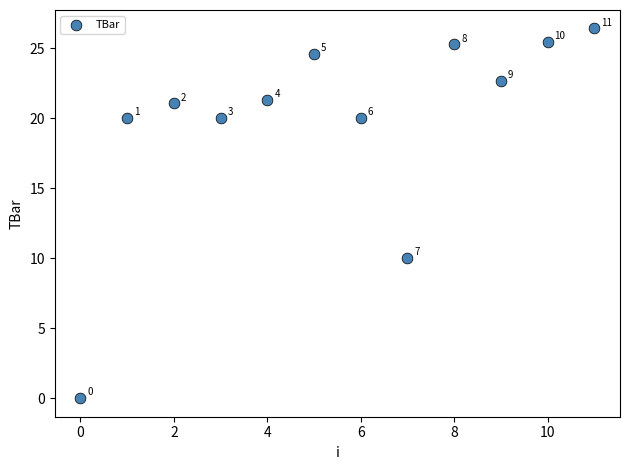

What Y value in the scatter plot is closest to 13?

10.0